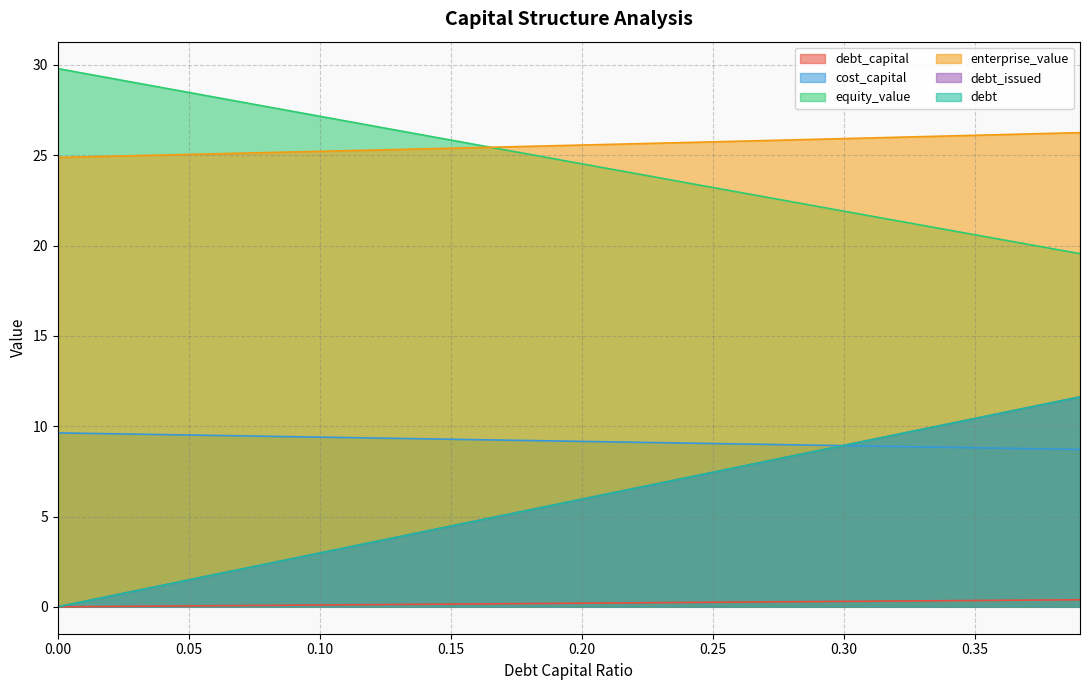

Is it true that cost_capital equals 3.0 at 0.38?

False